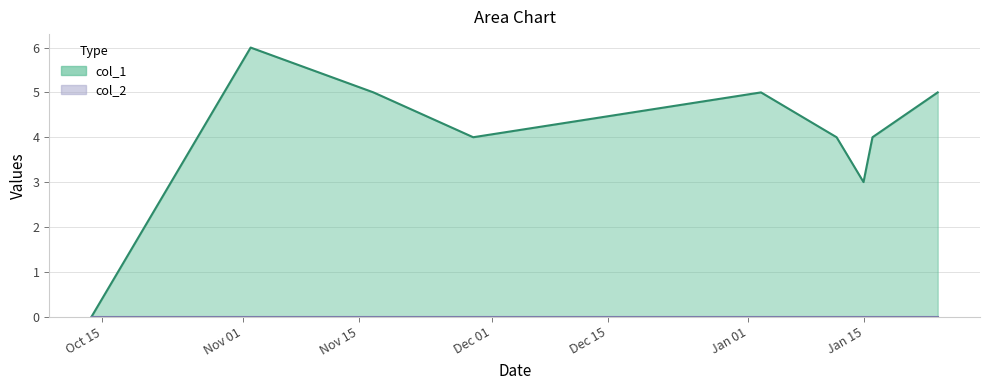

How many values exceed 4?

4